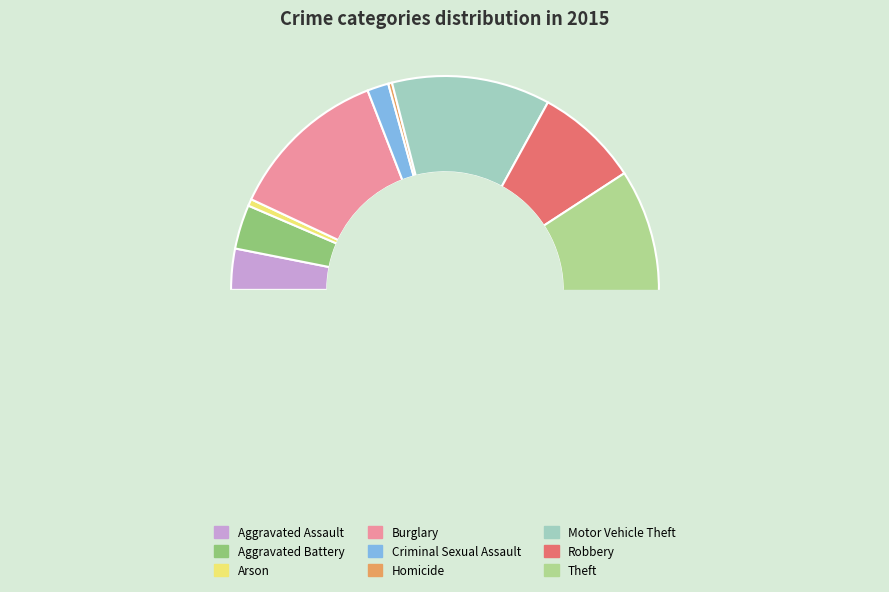

Does Aggravated Assault account for over 50% of the chart?

No